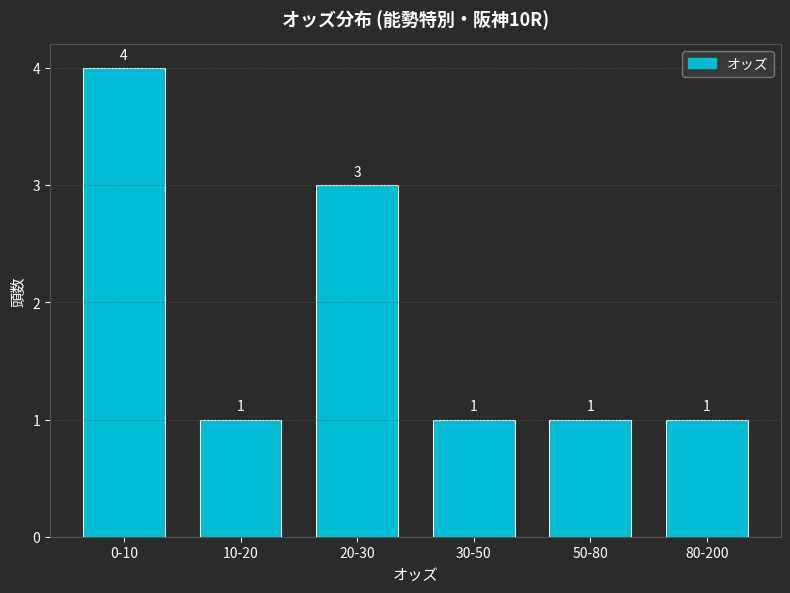

Reading right to left, extract all data points from this chart.

1	1	1	3	1	4